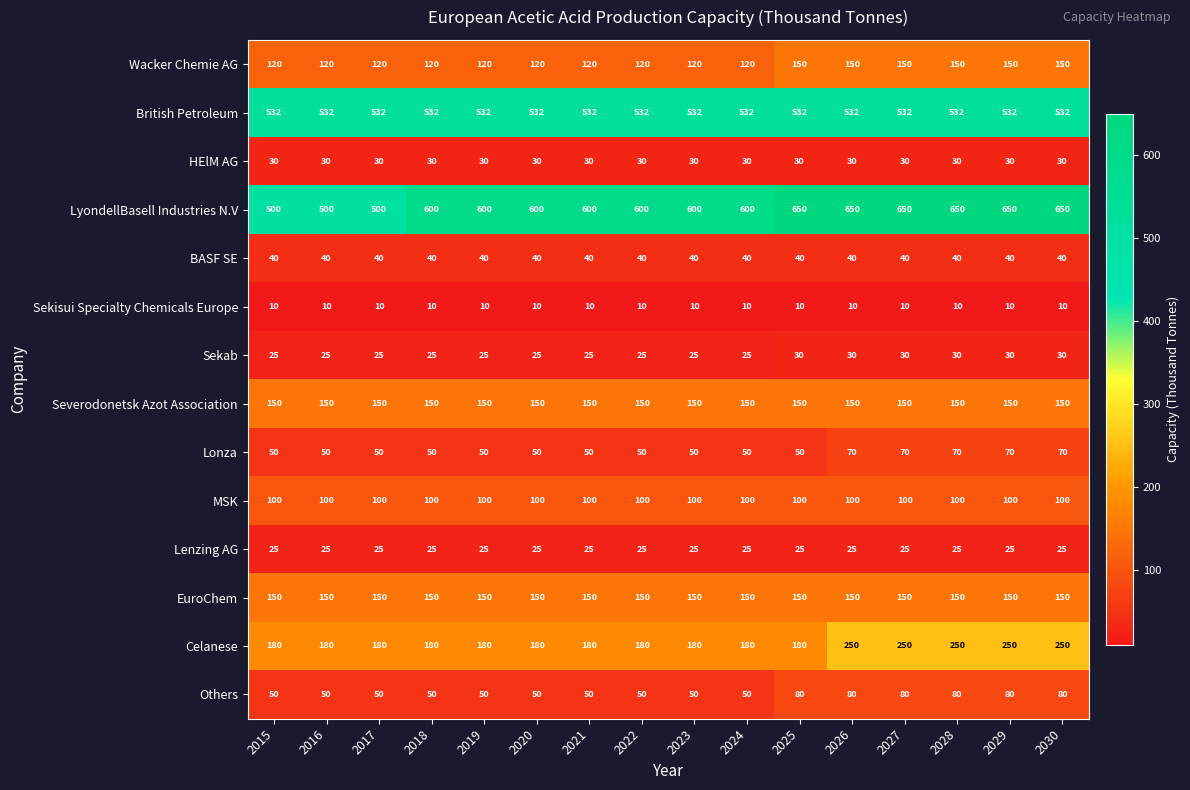

What is the highest value of the LyondellBasell Industries N.V series?

650